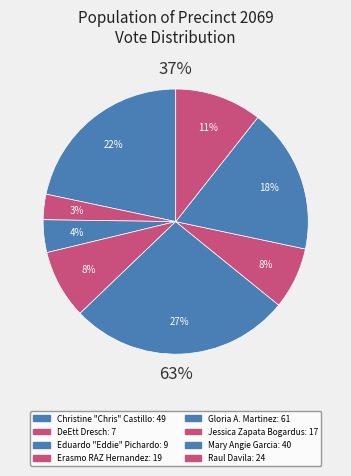

Does Eduardo "Eddie" Pichardo represent more than half of the total?

No